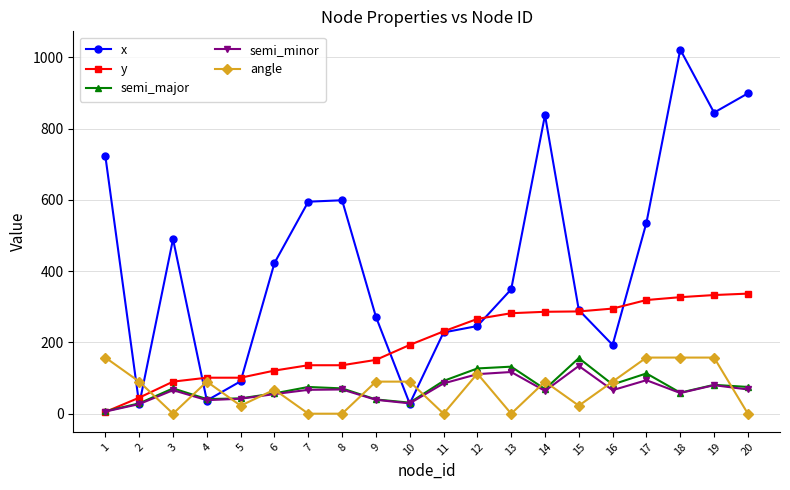

What is the difference between the highest and lowest values at 2?

64.0